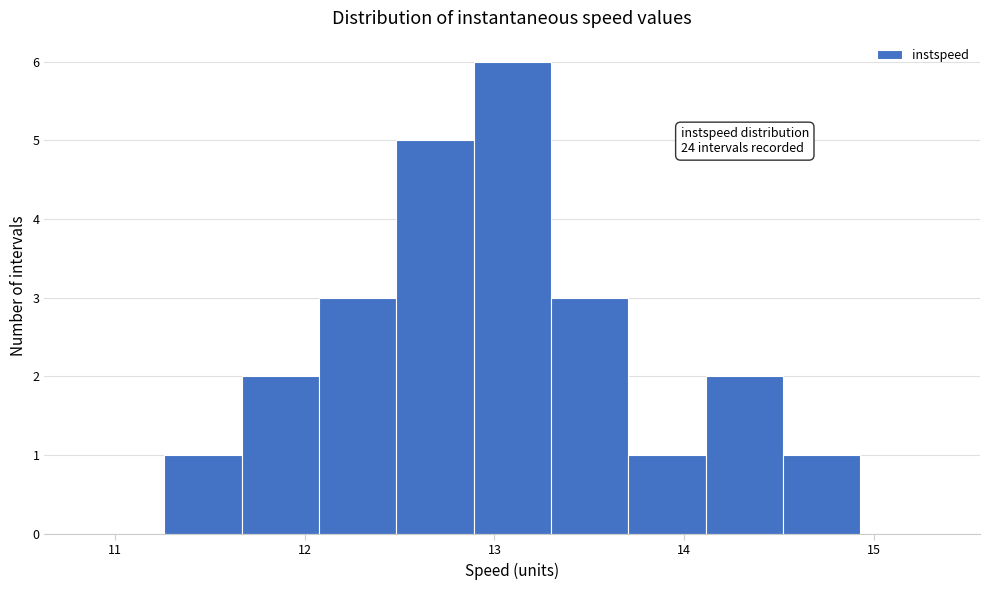

Over which range of the x-axis is the bar tallest?

12.9 to 13.3